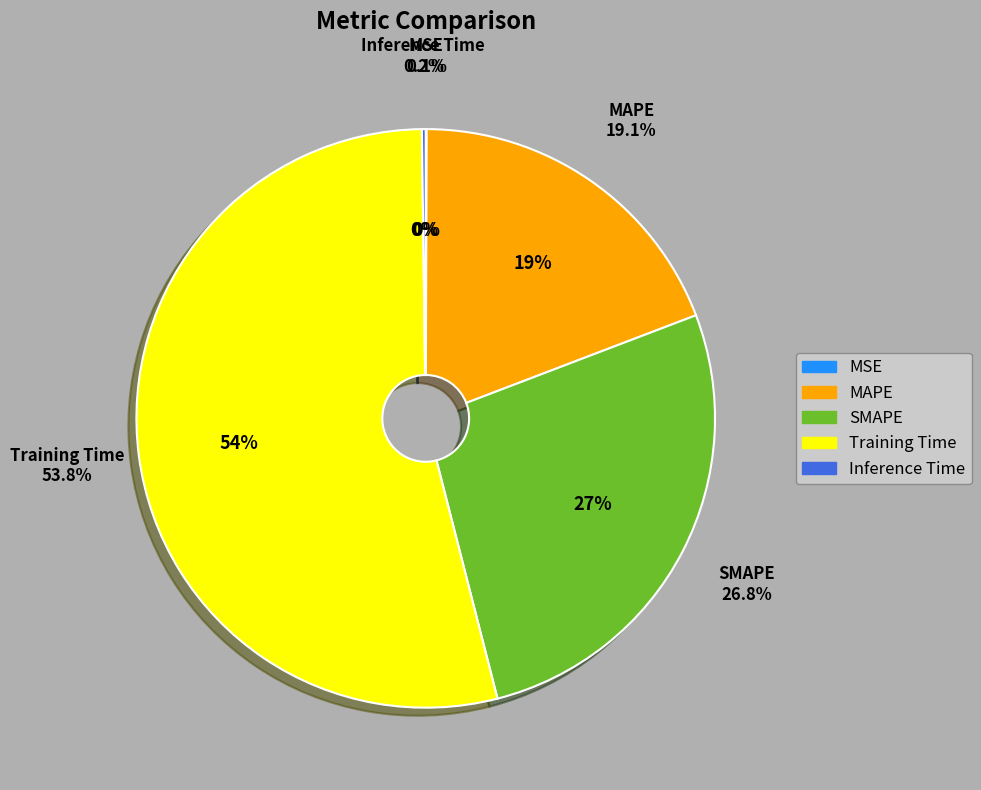

Does Training Time represent more than half of the total?

Yes